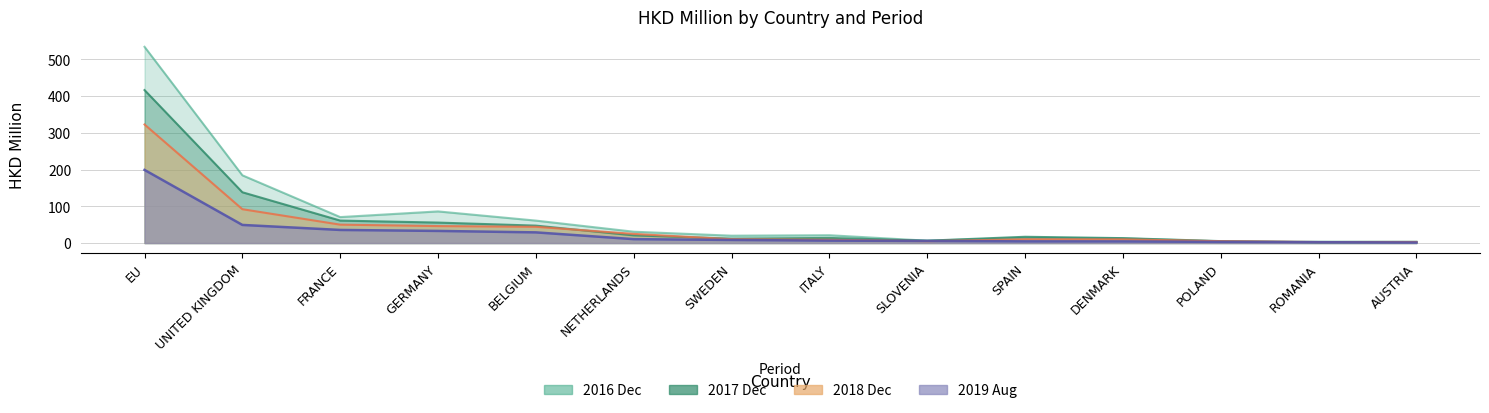

Reading left to right, what are all the values shown in this chart?

201612: 533.9	184.3	70.7	86.1	61.1	30.9	20.0	21.3	6.4	14.2	12.7	4.6	3.7	3.9
201712: 416.2	138.2	61.2	55.7	47.4	20.9	12.1	13.9	6.5	17.1	13.4	5.3	1.9	2.6
201812: 322.6	92.1	50.1	46.2	44.2	24.9	10.4	8.9	5.1	10.4	10.1	5.0	2.8	3.0
201908: 199.0	49.3	35.7	33.0	29.1	10.6	8.4	6.6	5.7	4.6	4.5	3.1	2.3	1.5